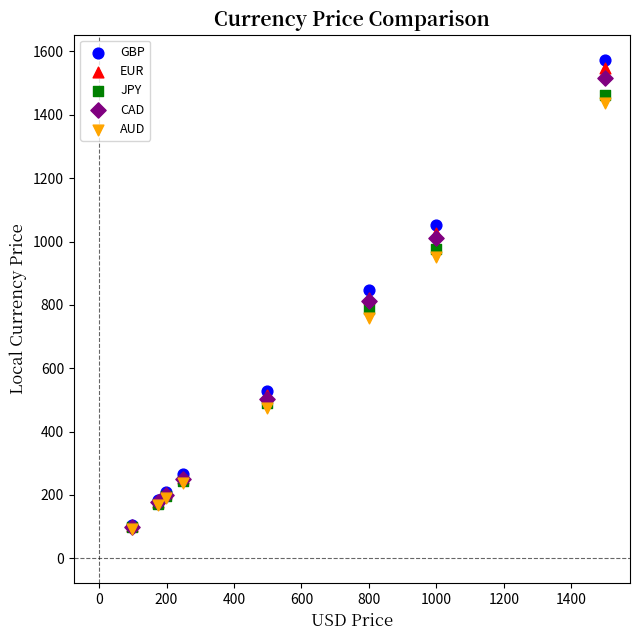

What are all the series names shown in the legend?

GBP, EUR, JPY, CAD, AUD